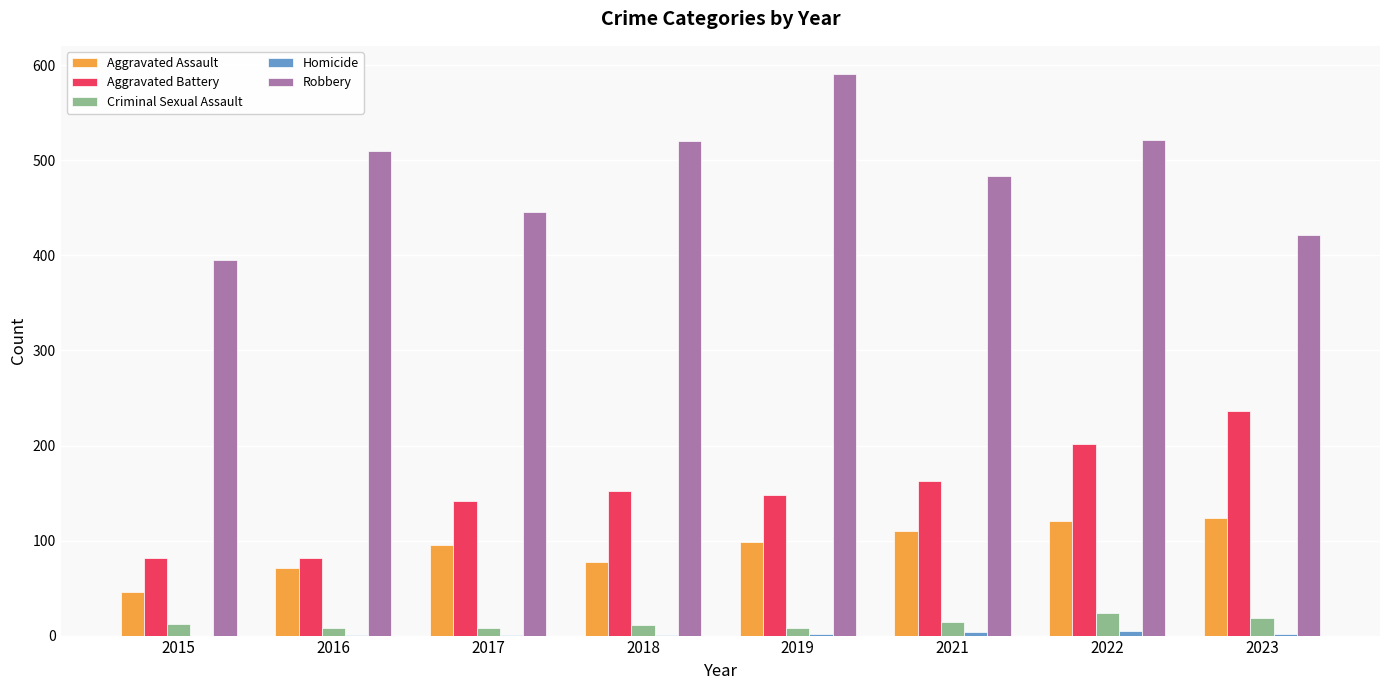

At which label does Robbery reach its peak?

2019